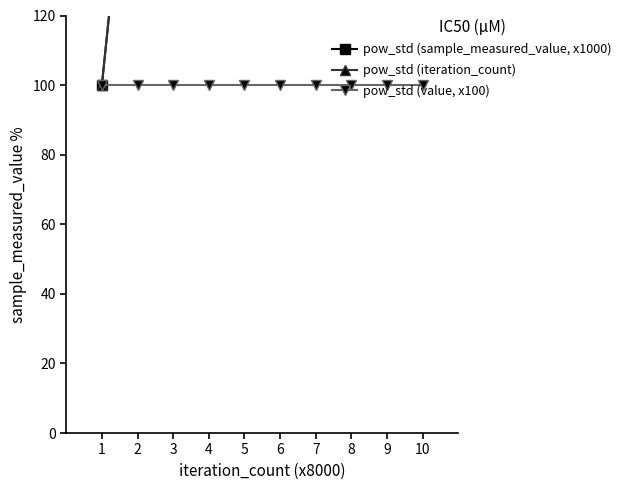

Is this an area chart (filled region under the line)?

No